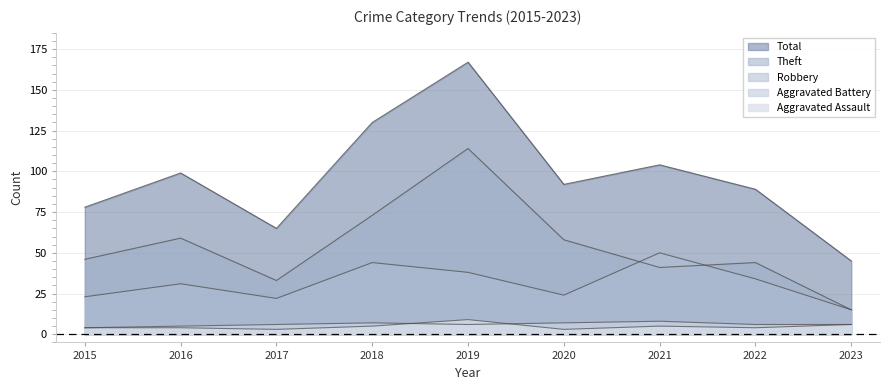

Where is Theft nearest to the value 64?

2016